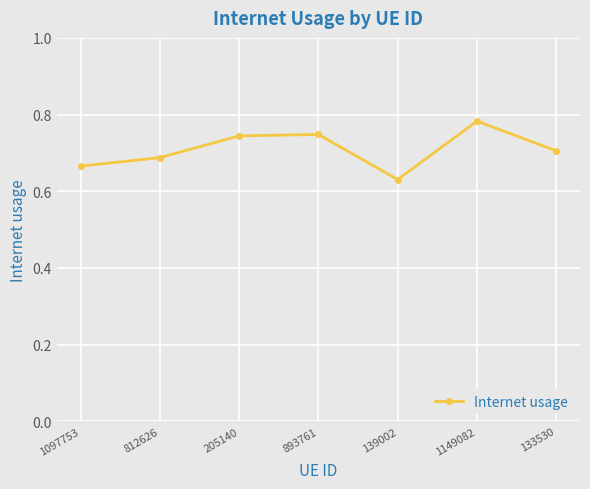

How many values are between 0 and 1?

7